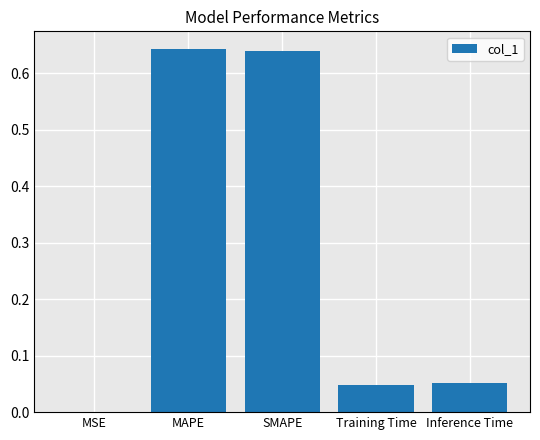

Is it true that the value at MSE is 0.0?

True